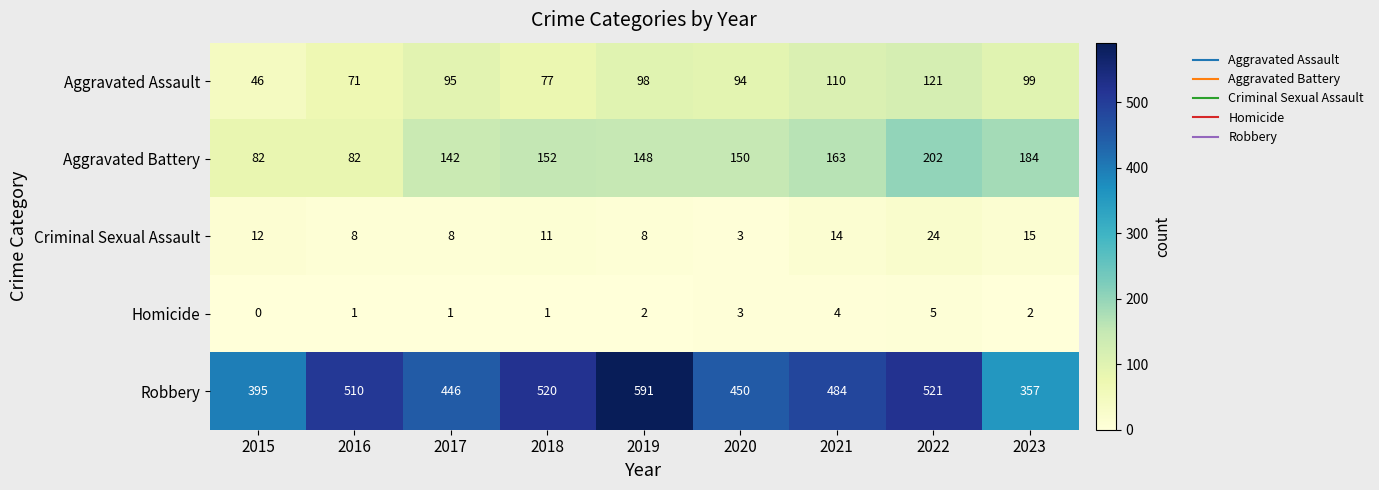

Which series has the largest range (max minus min)?

Robbery